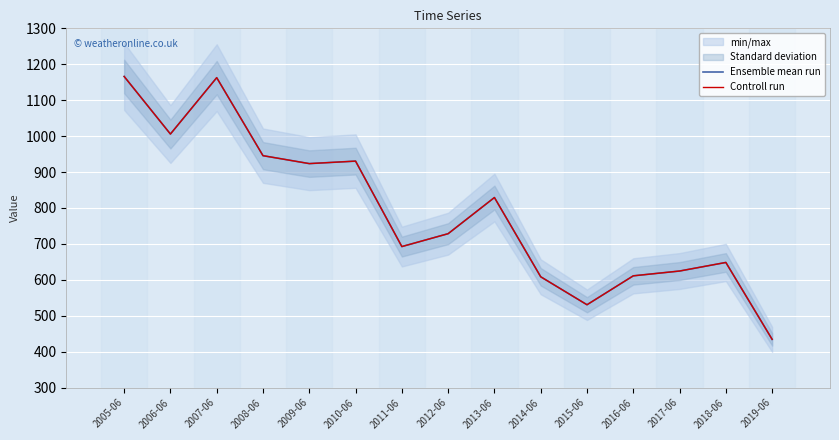

True or false: Ensemble mean run and Controll run cross at least once.

False